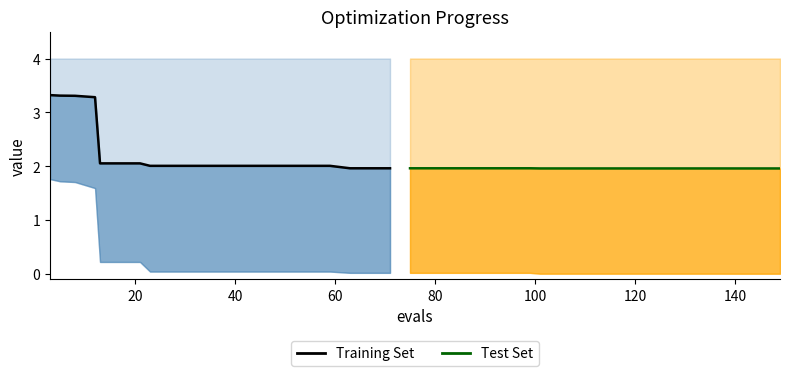

True or false: Test Set has more than 1 interior local peaks.

False